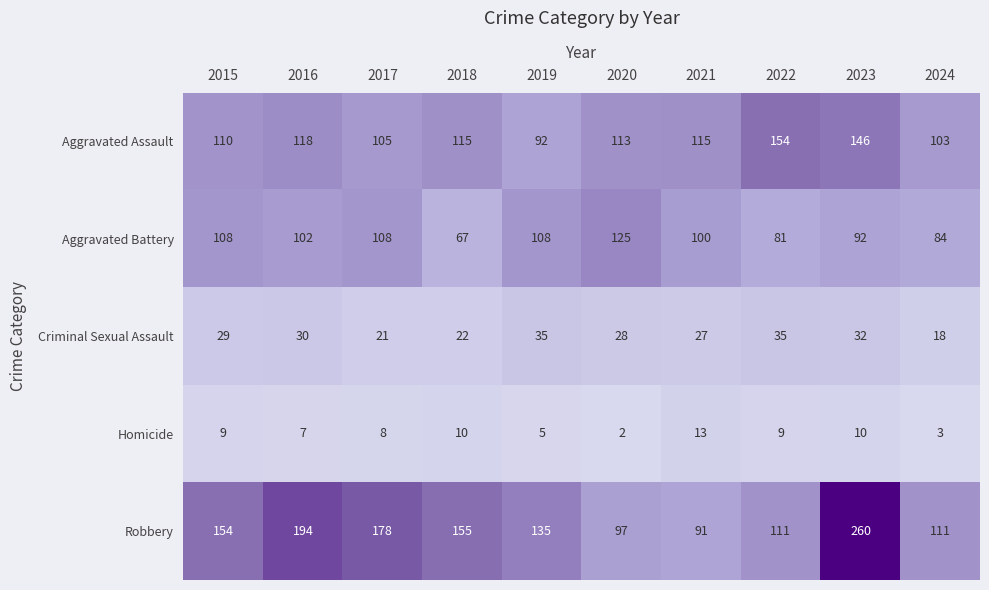

The Aggravated Battery series shows 100 at 2021. True or false?

True